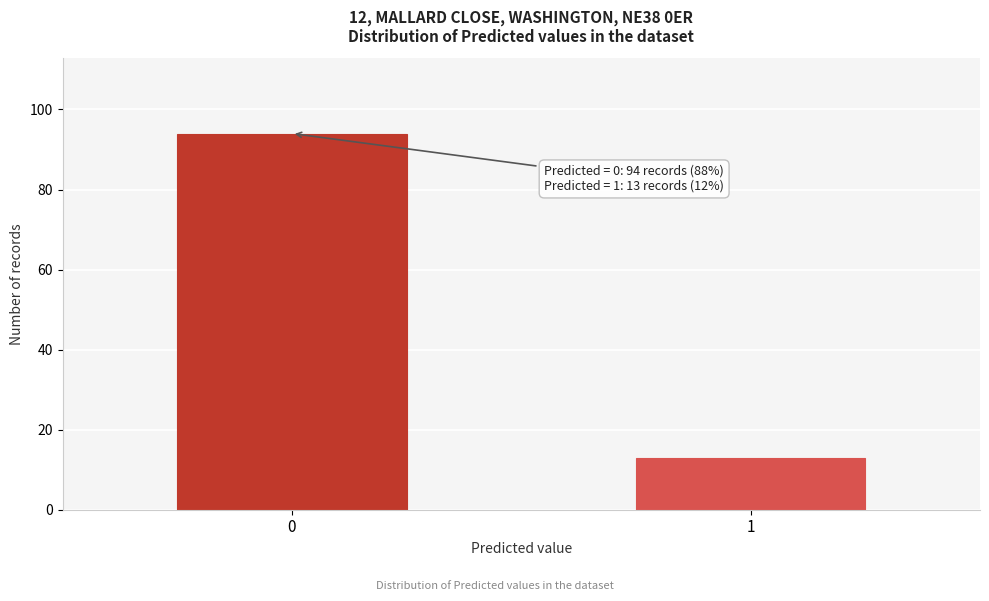

Reading left to right, transcribe all the data shown in this chart.

0=94	1=13